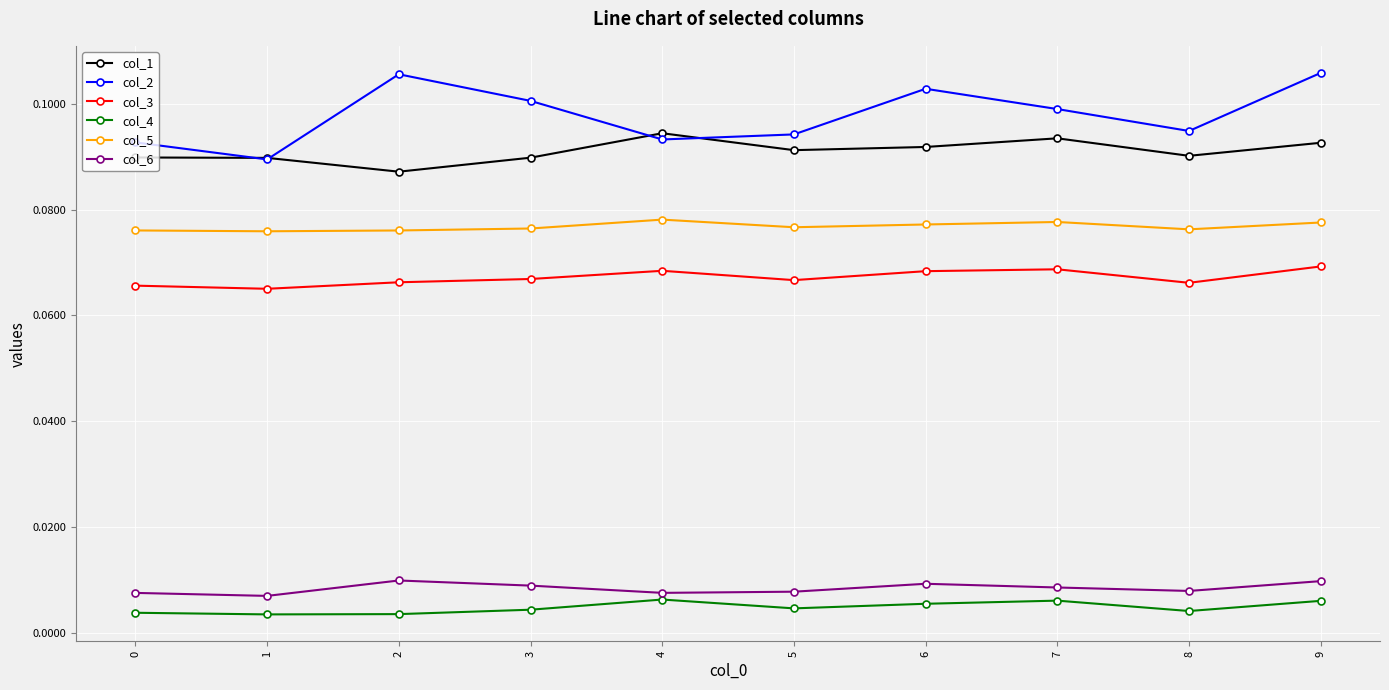

How many col_1 values are between 0 and 1?

10